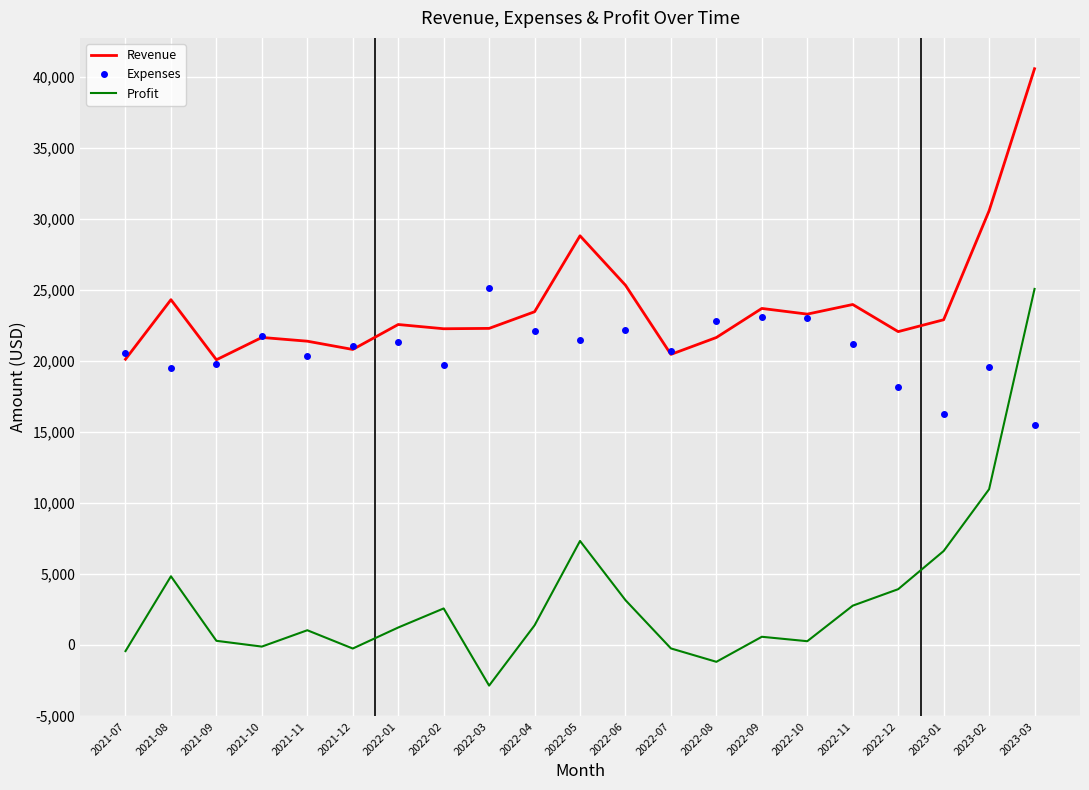

Rank the series by their average value, from highest to lowest.

Revenue, Expenses, Profit